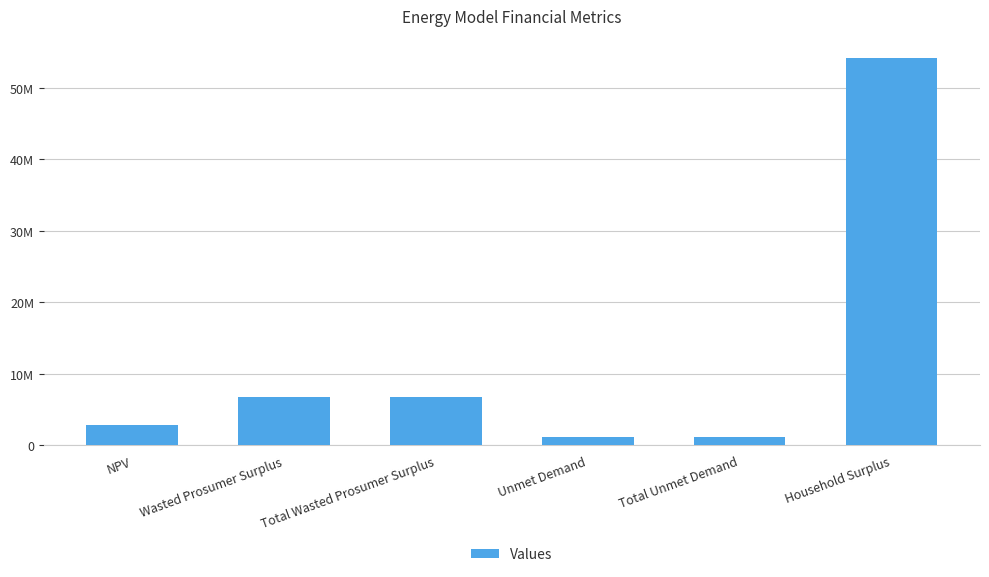

At which category does the chart reach its peak across all series?

Household Surplus